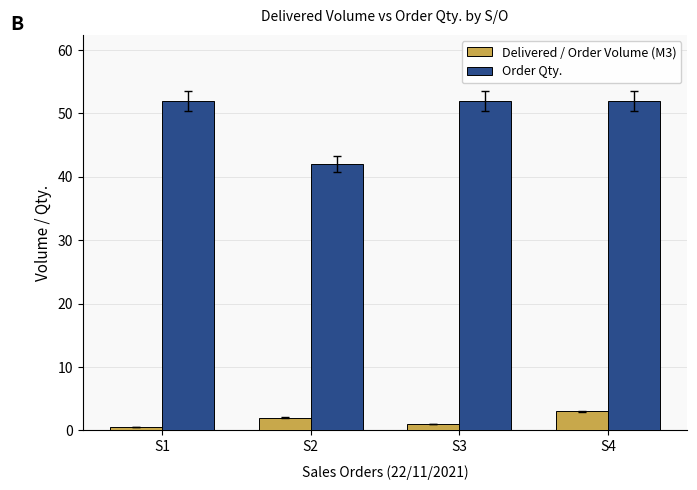

Count the Order Qty. values in the range 52 to 53.

3